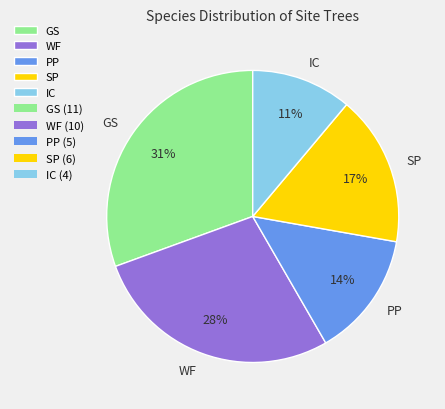

Is the sum of PP and GS greater than half?

No